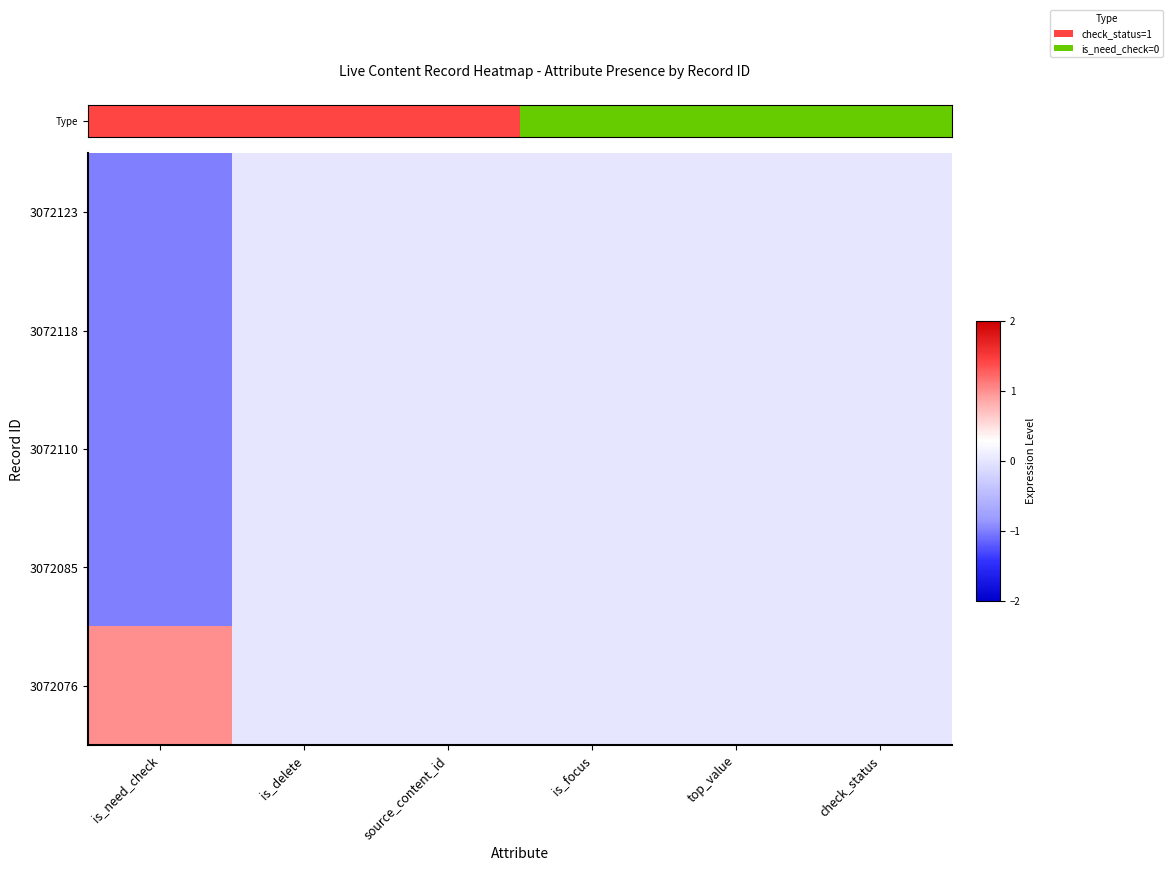

Which series has the largest total across all categories?

3072076